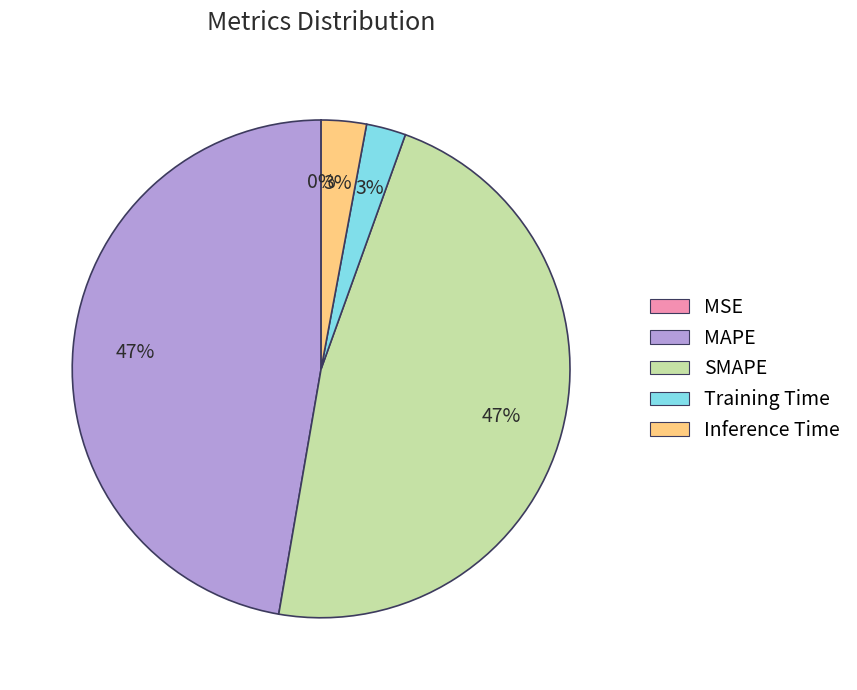

Is SMAPE the majority of the pie?

No